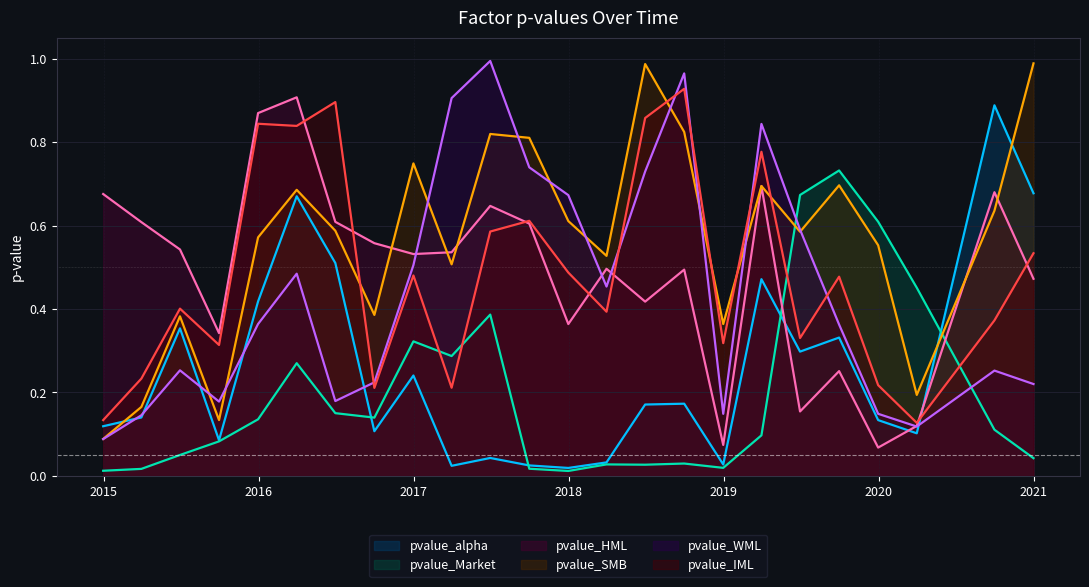

How many lines are shown in the chart?

6